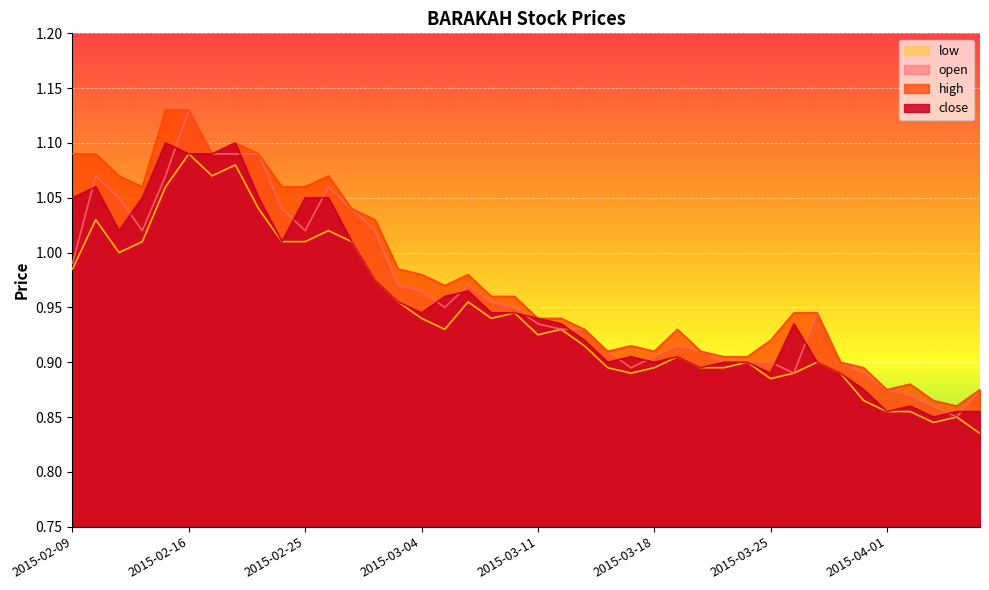

What is the sum of the low values at 2015-03-02 and 2015-03-30?

1.9